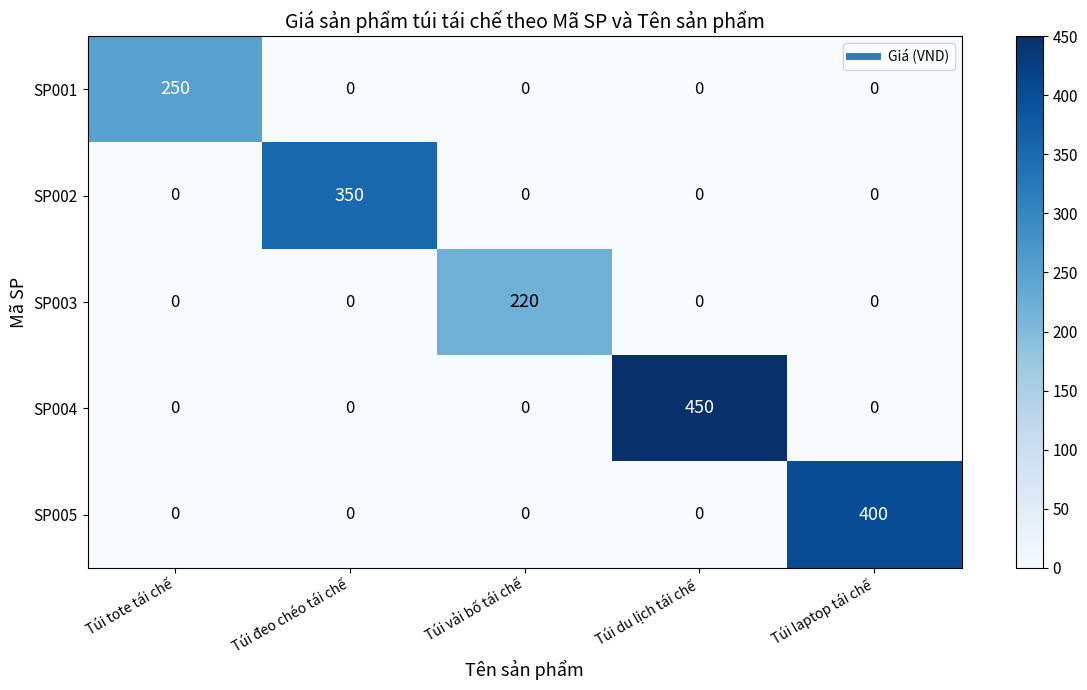

Reading right to left, transcribe all the data shown in this chart.

SP001: Túi laptop tái chế=0	Túi du lịch tái chế=0	Túi vải bố tái chế=0	Túi đeo chéo tái chế=0	Túi tote tái chế=250
SP002: Túi laptop tái chế=0	Túi du lịch tái chế=0	Túi vải bố tái chế=0	Túi đeo chéo tái chế=350	Túi tote tái chế=0
SP003: Túi laptop tái chế=0	Túi du lịch tái chế=0	Túi vải bố tái chế=220	Túi đeo chéo tái chế=0	Túi tote tái chế=0
SP004: Túi laptop tái chế=0	Túi du lịch tái chế=450	Túi vải bố tái chế=0	Túi đeo chéo tái chế=0	Túi tote tái chế=0
SP005: Túi laptop tái chế=400	Túi du lịch tái chế=0	Túi vải bố tái chế=0	Túi đeo chéo tái chế=0	Túi tote tái chế=0